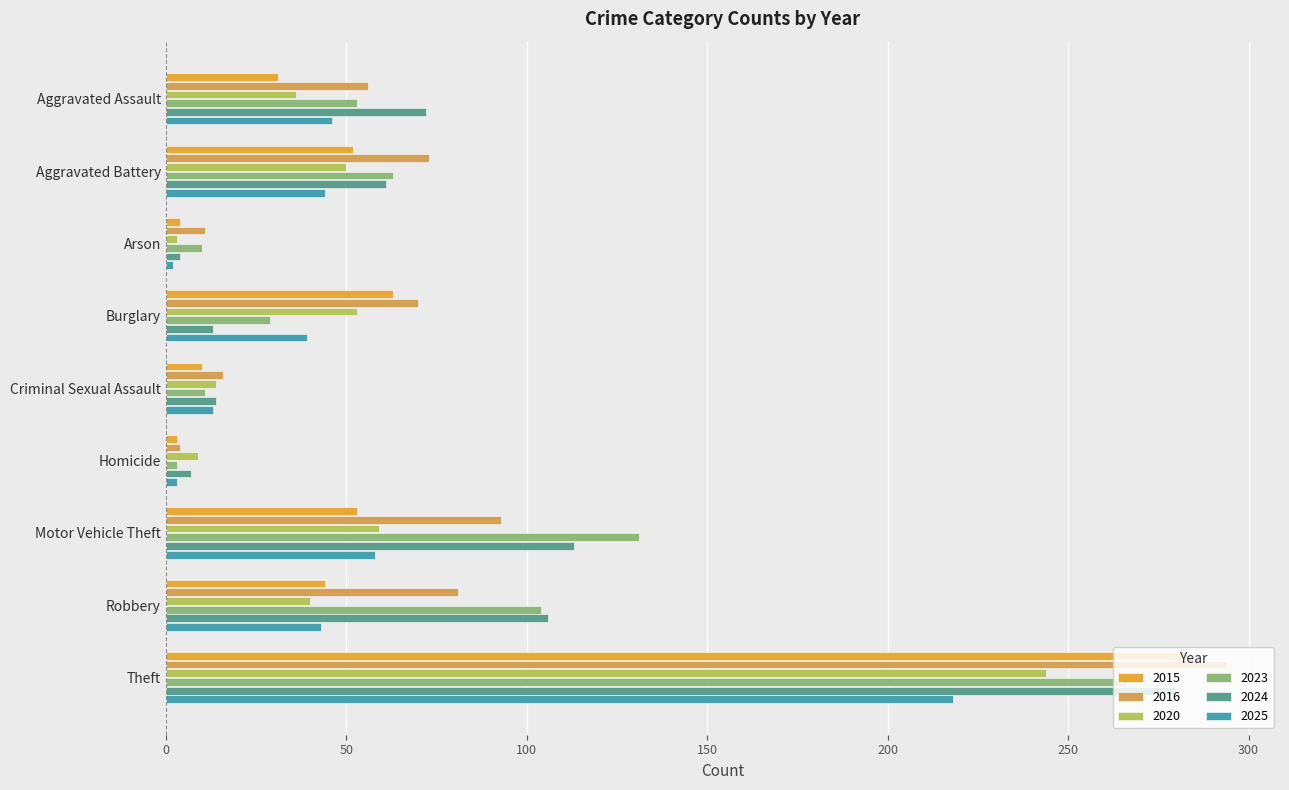

Rank the series by their maximum value, from highest to lowest.

2016, 2015, 2024, 2023, 2020, 2025